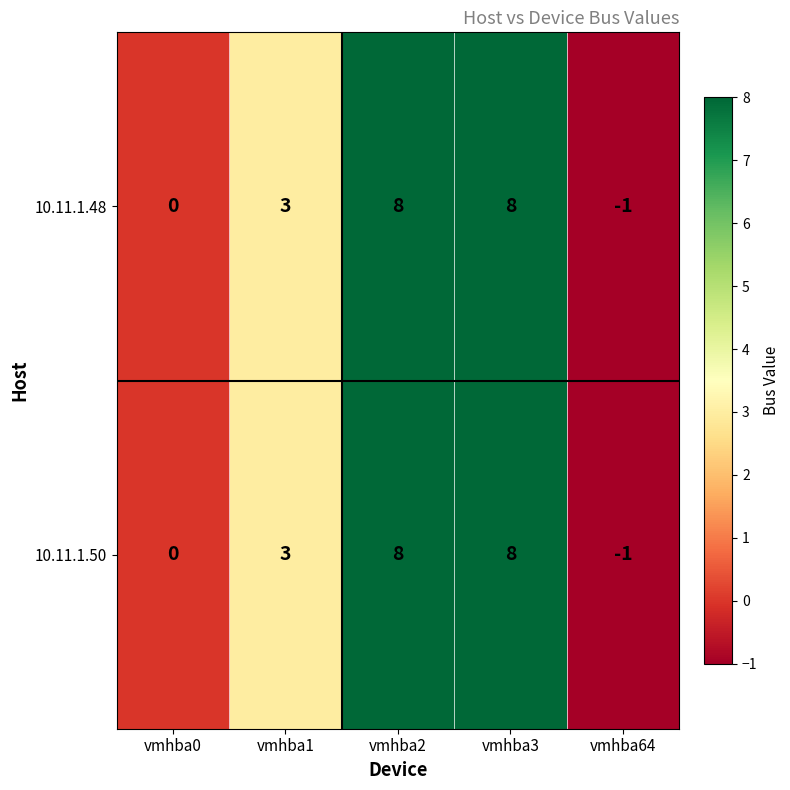

What is the sum of the 10.11.1.50 values at vmhba1 and vmhba0?

3